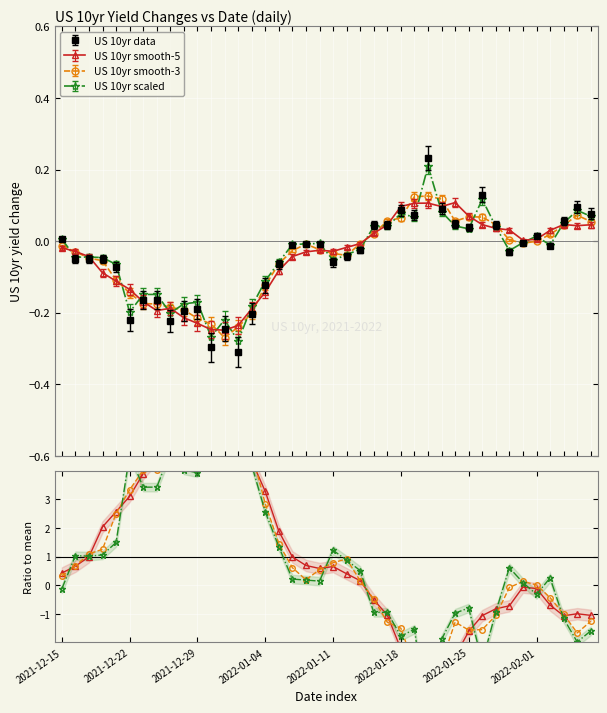

How many points are lower than both their immediate neighbors (excluding endpoints)?

9